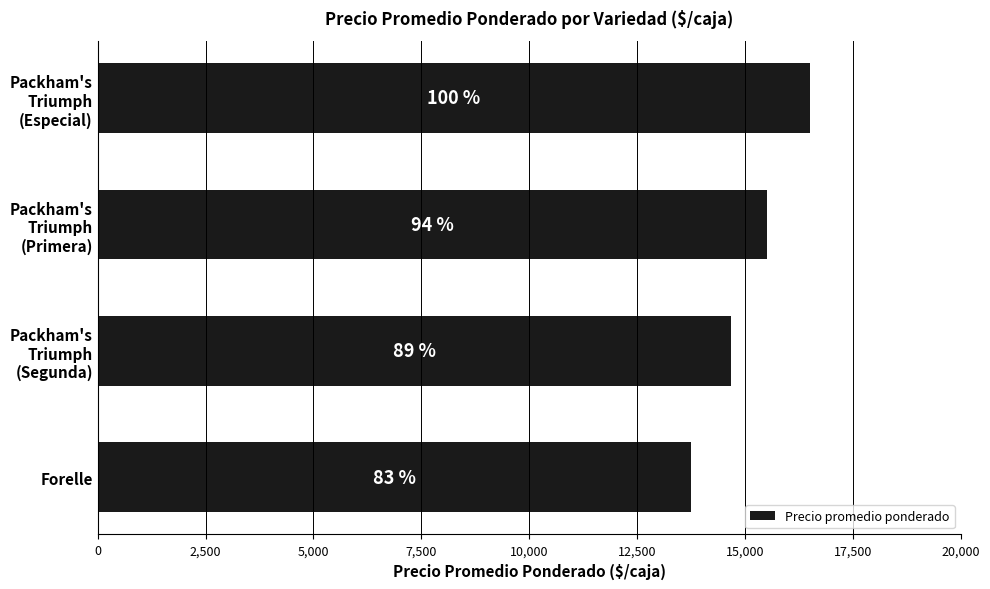

Are the bars horizontal?

Yes